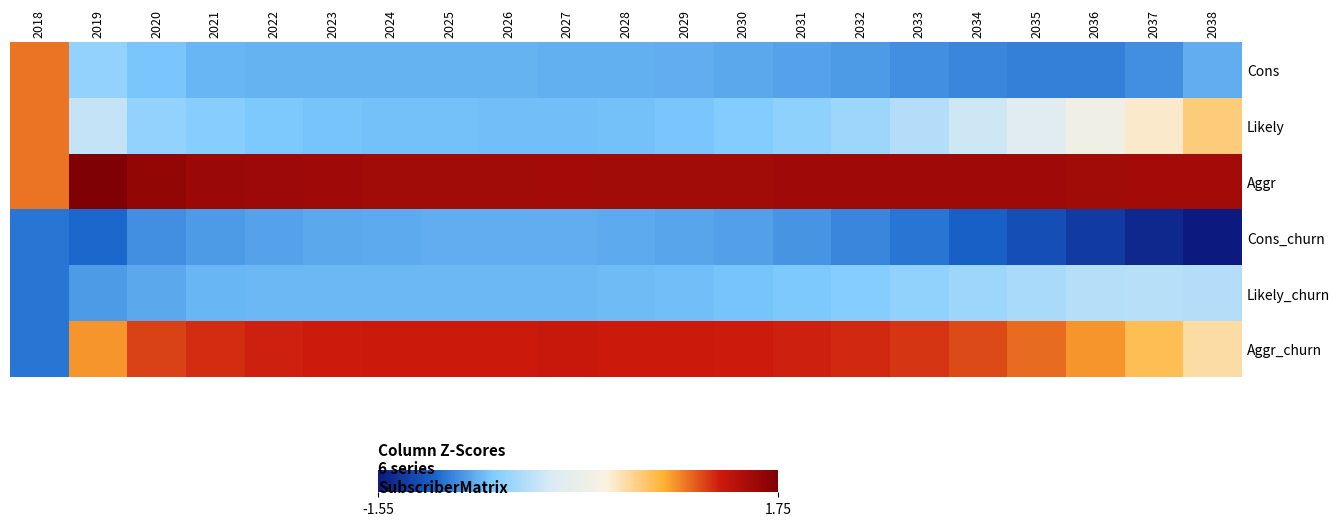

Which has a higher value, 2033 or 2028?

2028